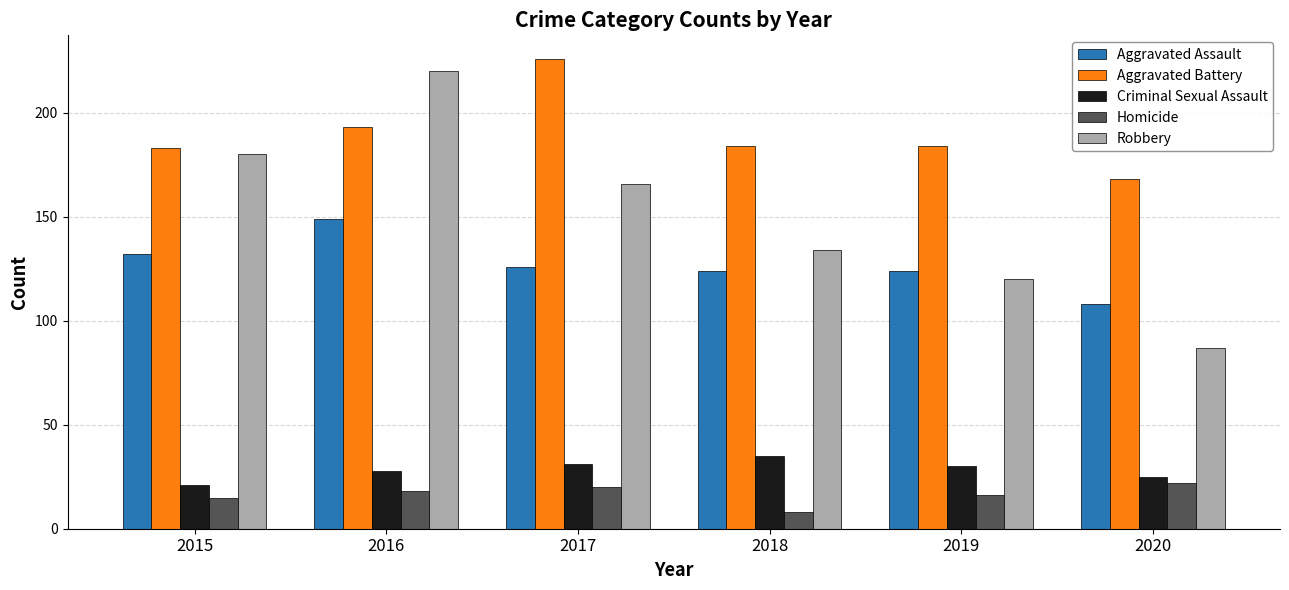

How many bars are there in total?

30